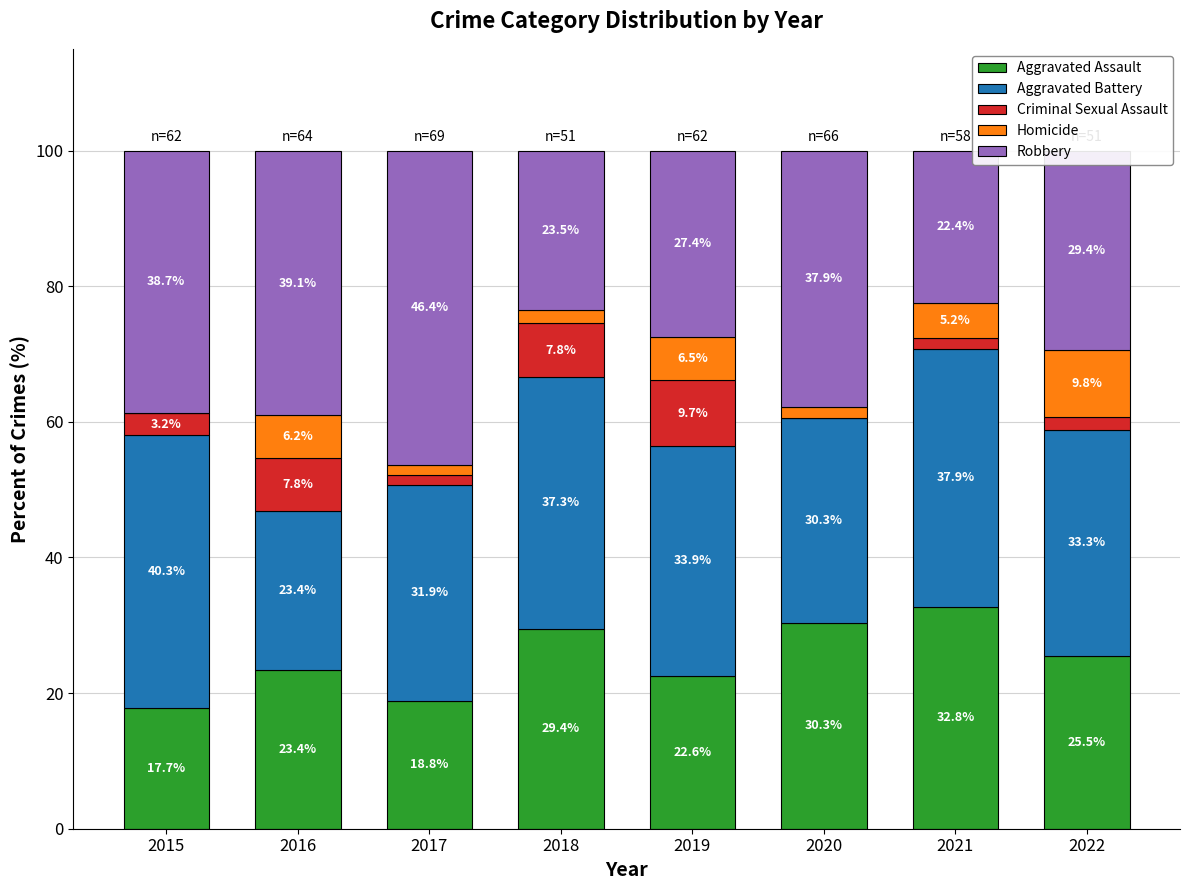

How many data points does each series have?

8